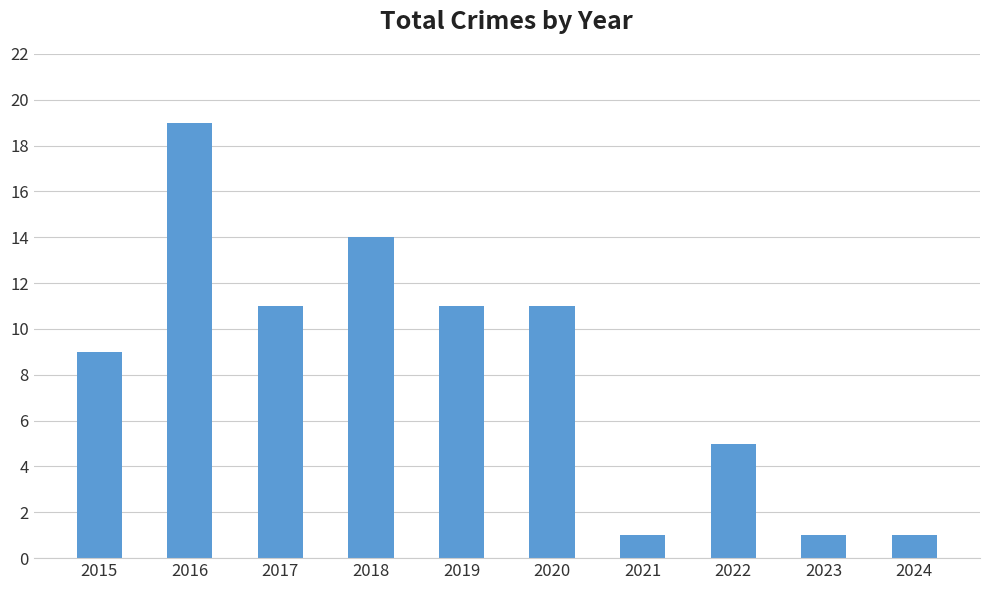

True or false: the data shows 14 at 2020.

False